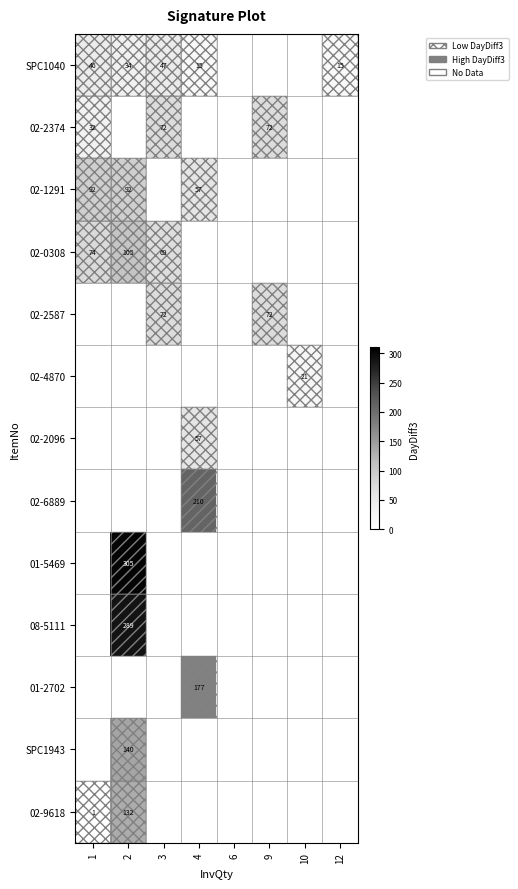

True or false: SPC1943 has a value of 140 at 2.

True